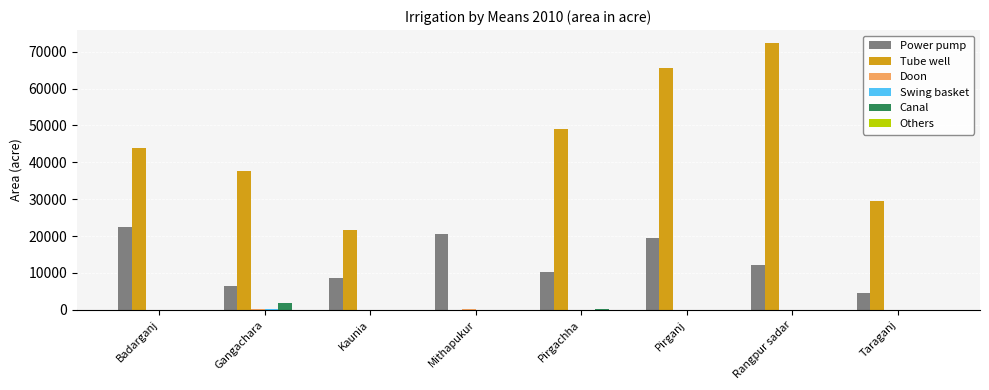

What is the greatest value displayed?

72270